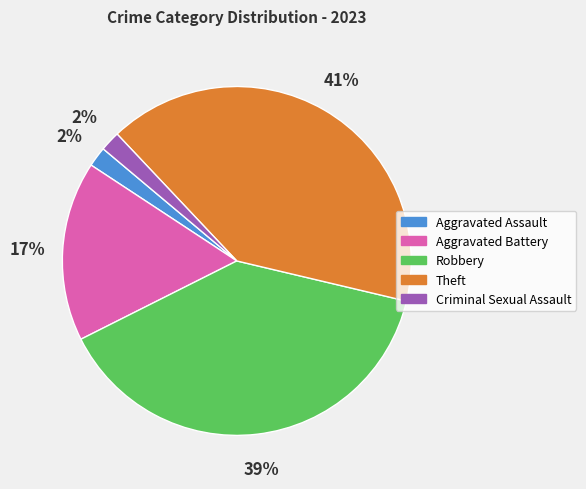

Do Theft and Robbery together represent more than half of the pie?

Yes